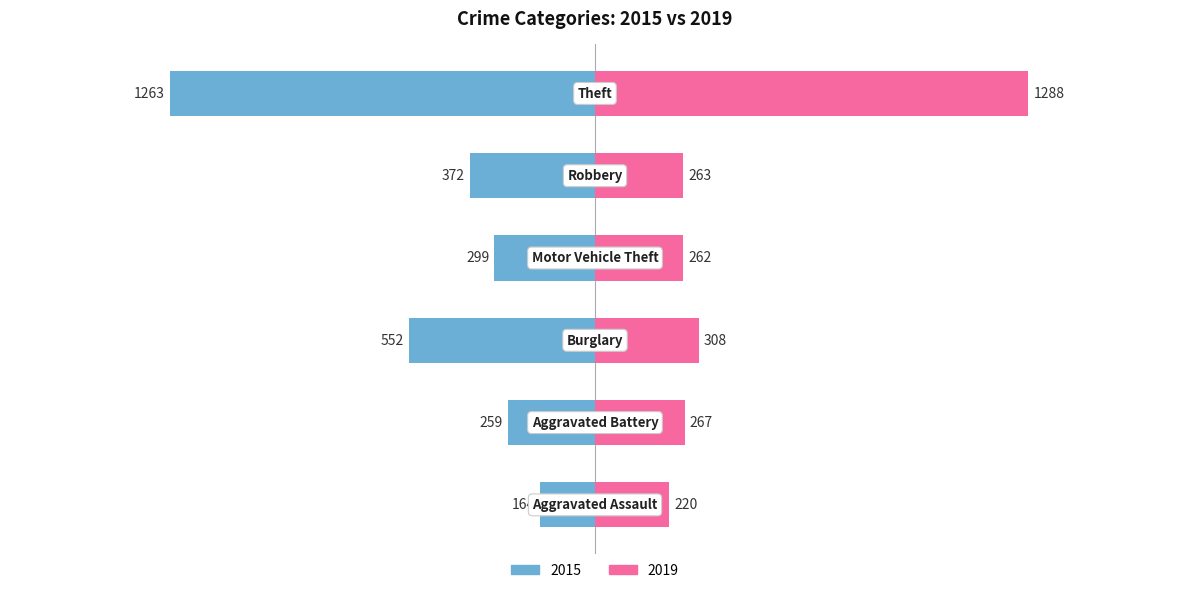

The value of 2015 at Motor Vehicle Theft is -169. True or false?

False